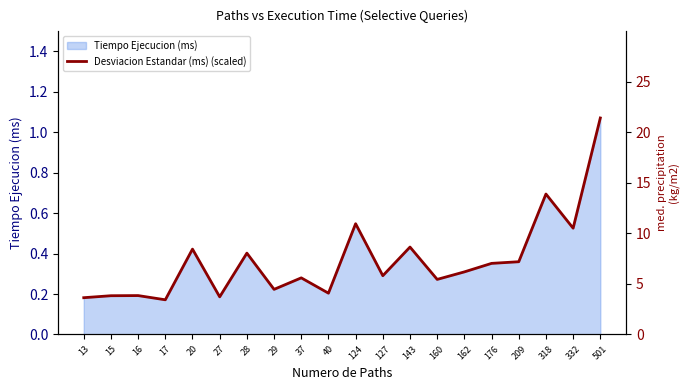

How many data points are less than 6?

10